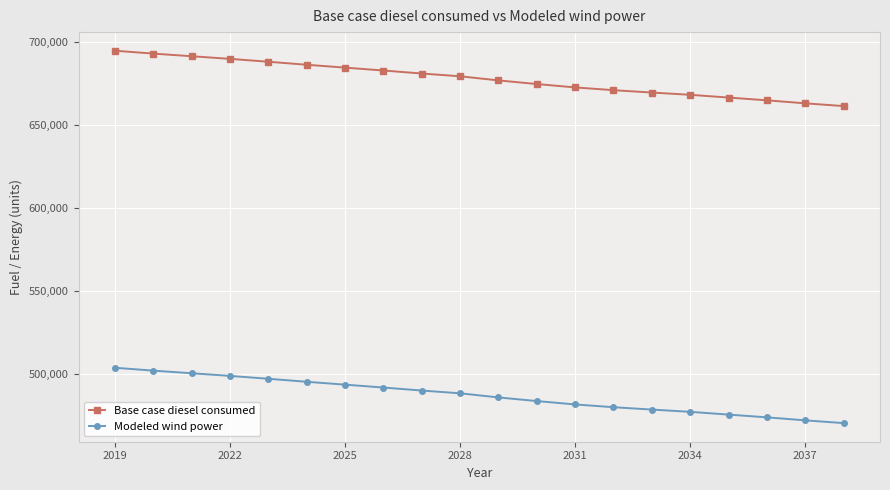

What is the average value of the Modeled wind power series?

486860.5